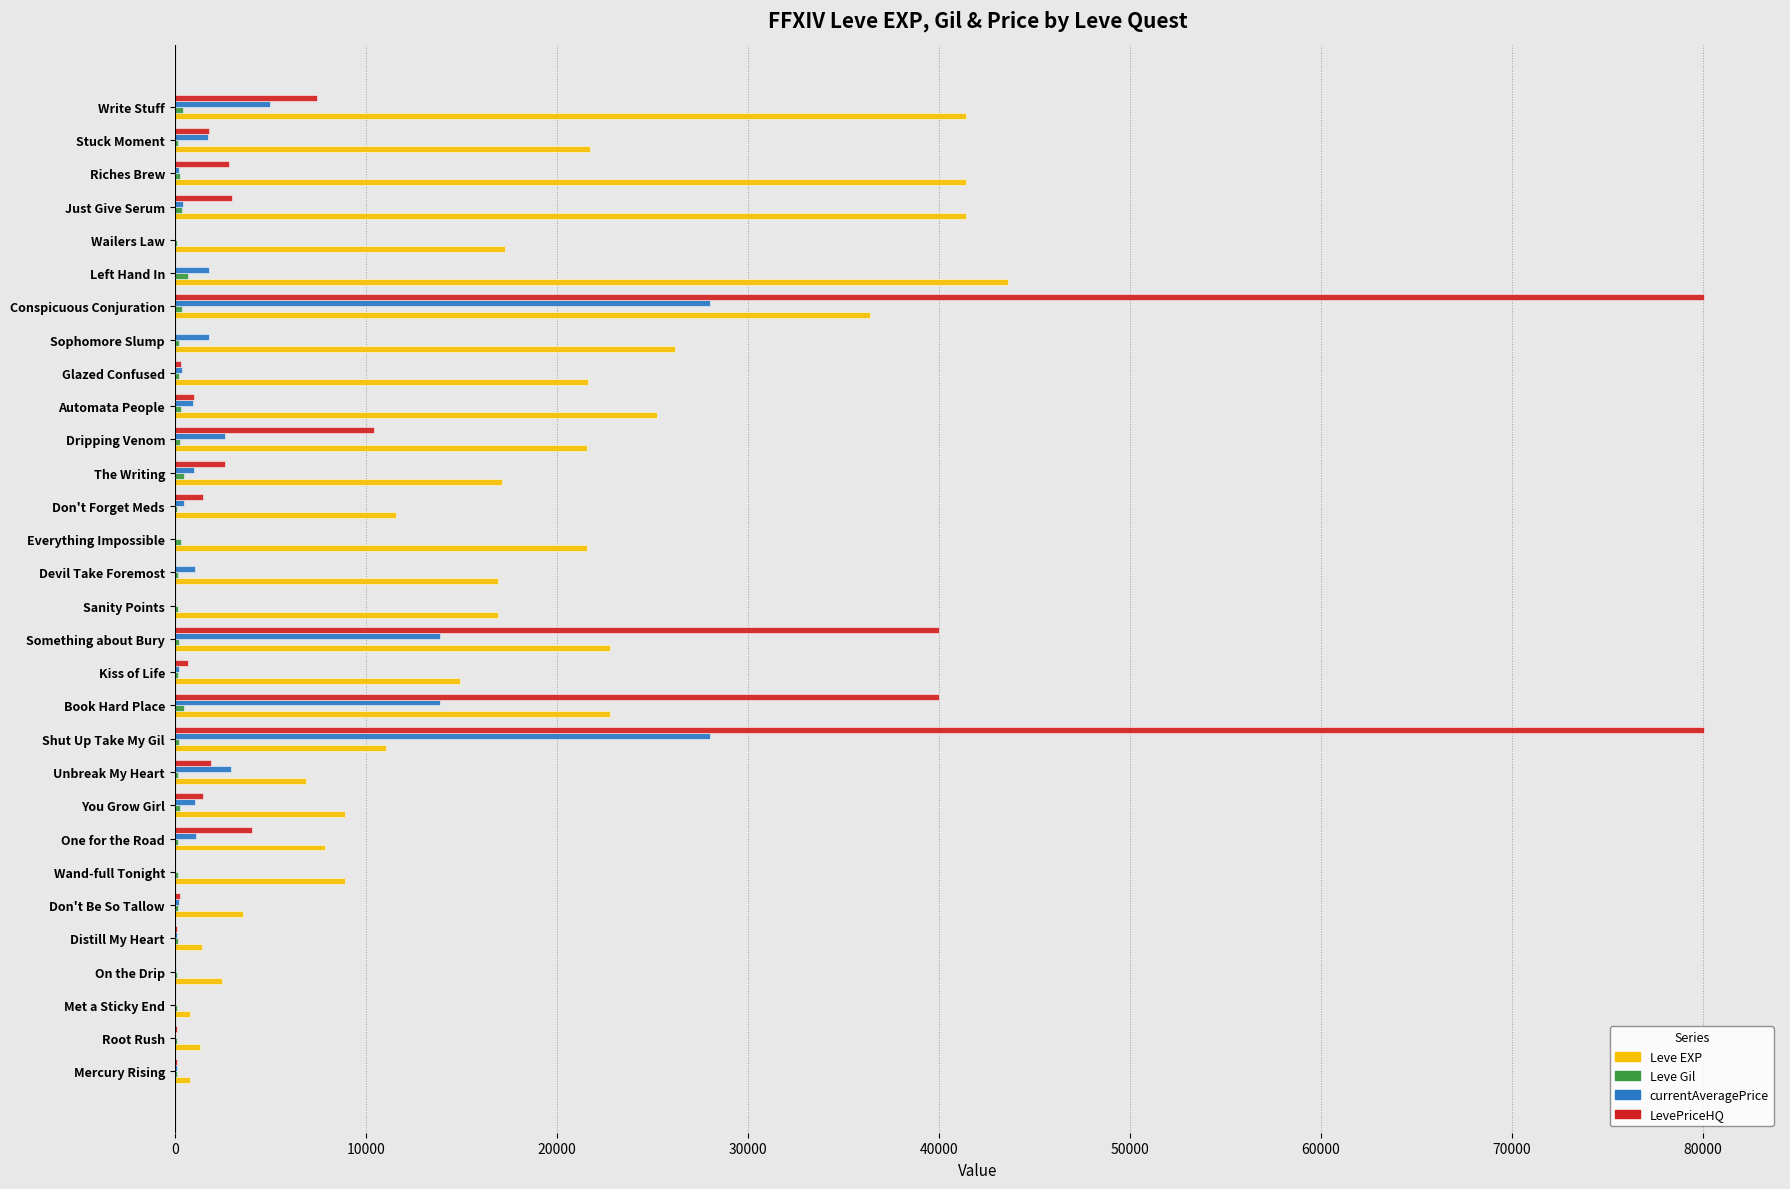

How many data points does each series have?

30